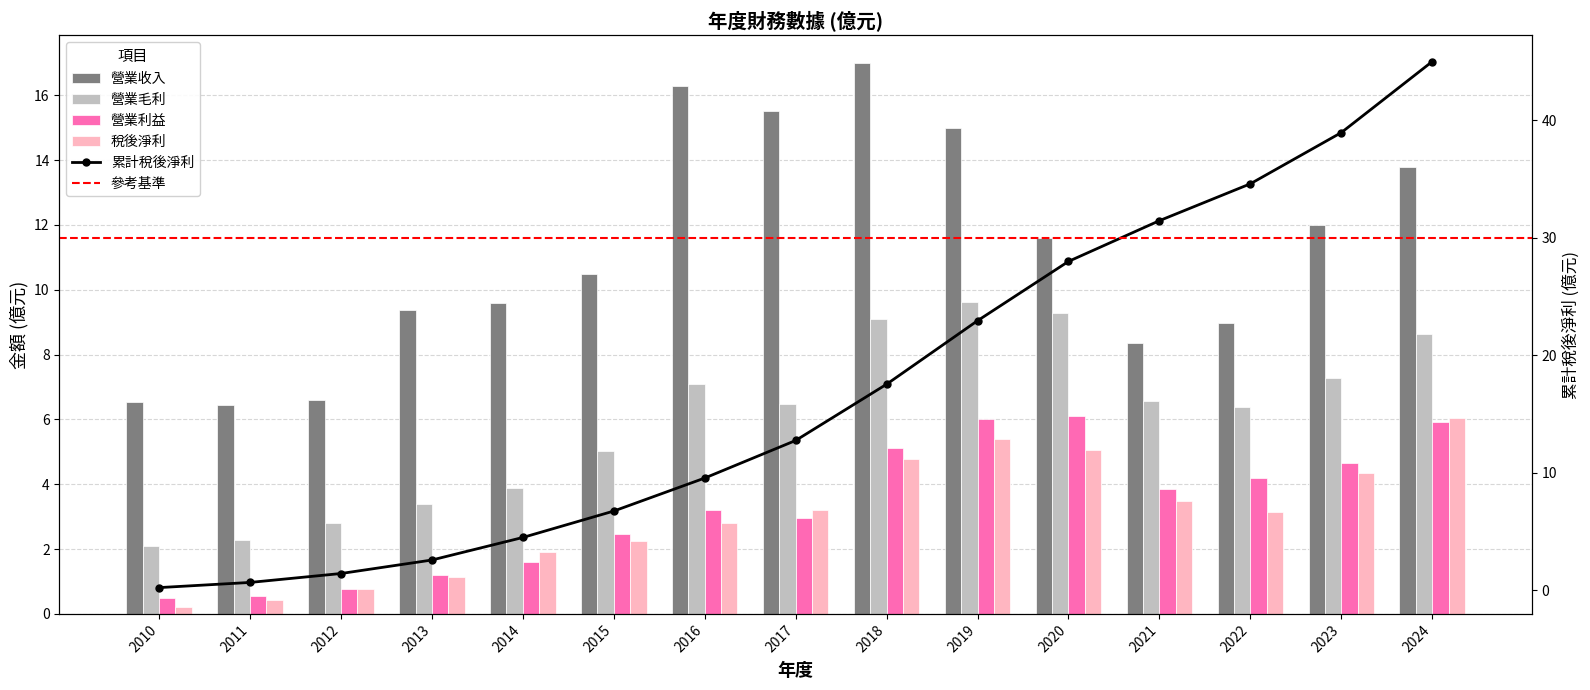

How many bars are there in each group?

4